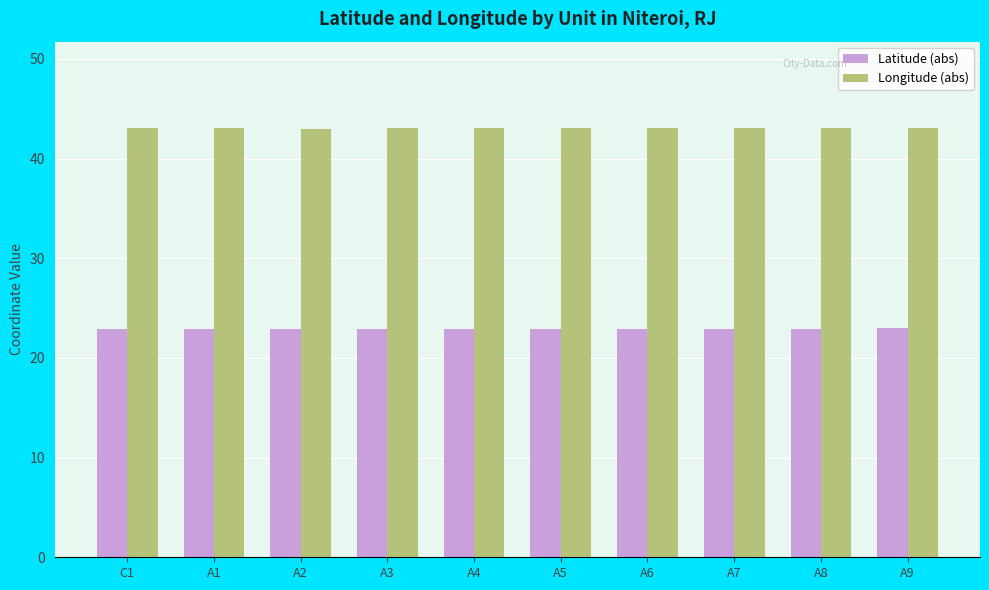

The value of Latitude (abs) at A7 is 22.9. True or false?

True